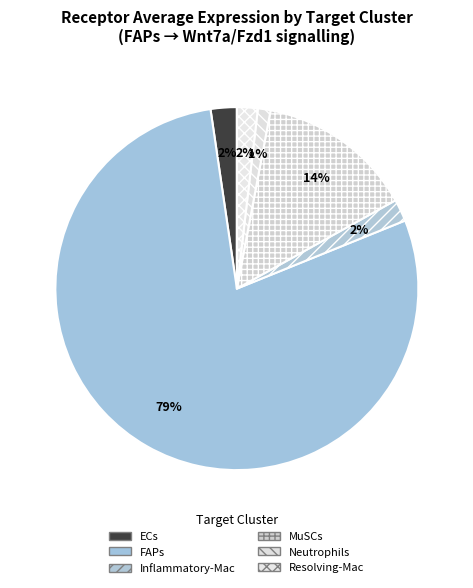

What percentage is the Neutrophils slice, to the nearest percent?

1%